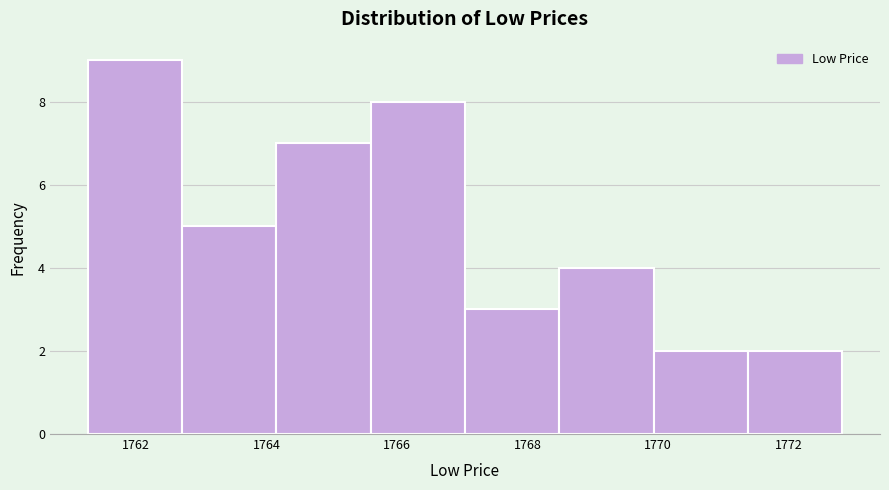

Reading left to right, list every bar in this chart as the range it spans on the x-axis followed by its height. Neither the bar edges nor the heights are printed on the chart, so give them approximately, as read against the axes.

1761.2 to 1762.8: 9
1762.8 to 1764.2: 5
1764.2 to 1765.6: 7
1765.6 to 1767.0: 8
1767.0 to 1768.4: 3
1768.4 to 1770.0: 4
1770.0 to 1771.4: 2
1771.4 to 1772.8: 2